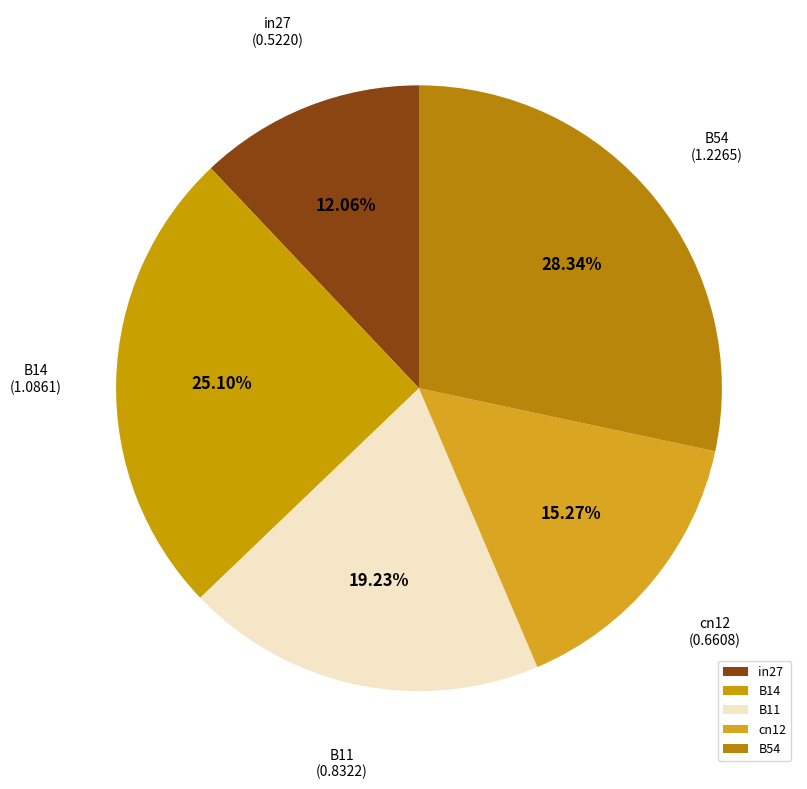

Which slice is the smallest?

in27